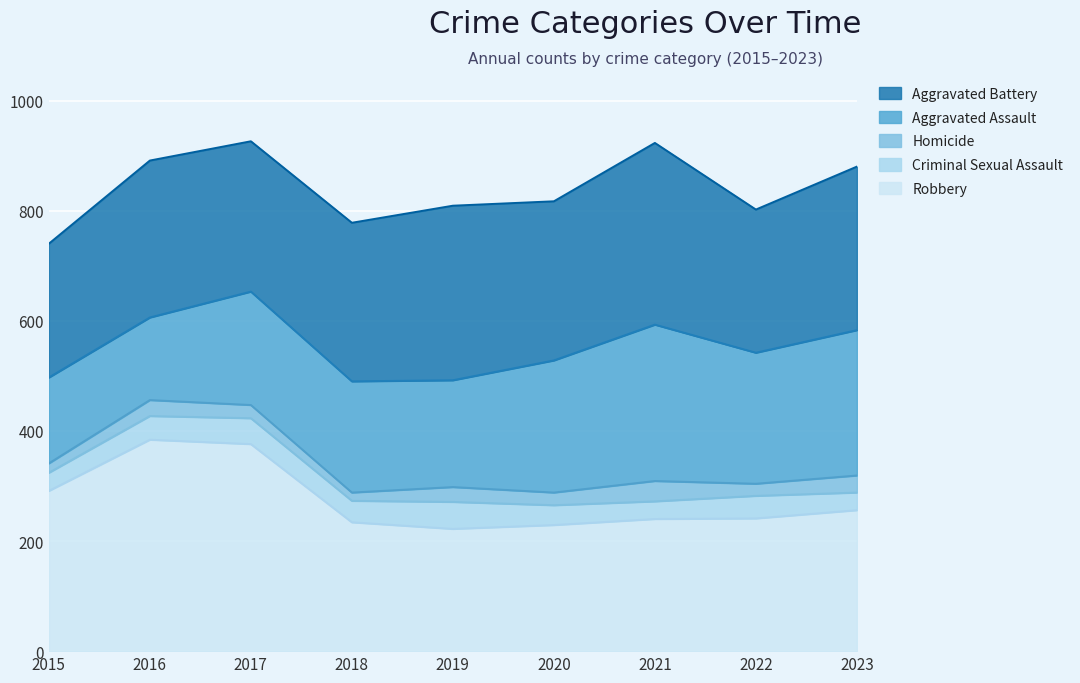

At which label is Criminal Sexual Assault closest to 40?

2018